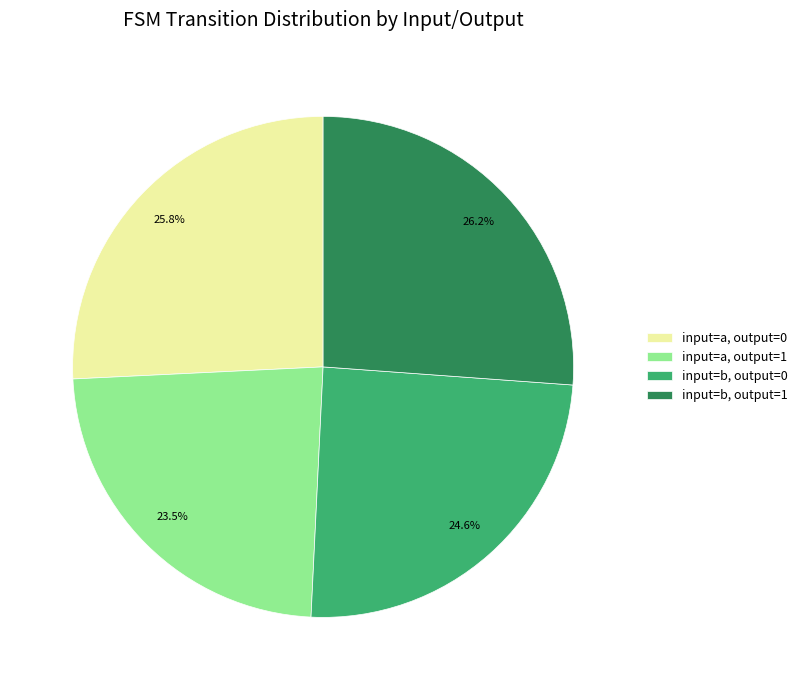

Is there a majority slice in this chart?

No